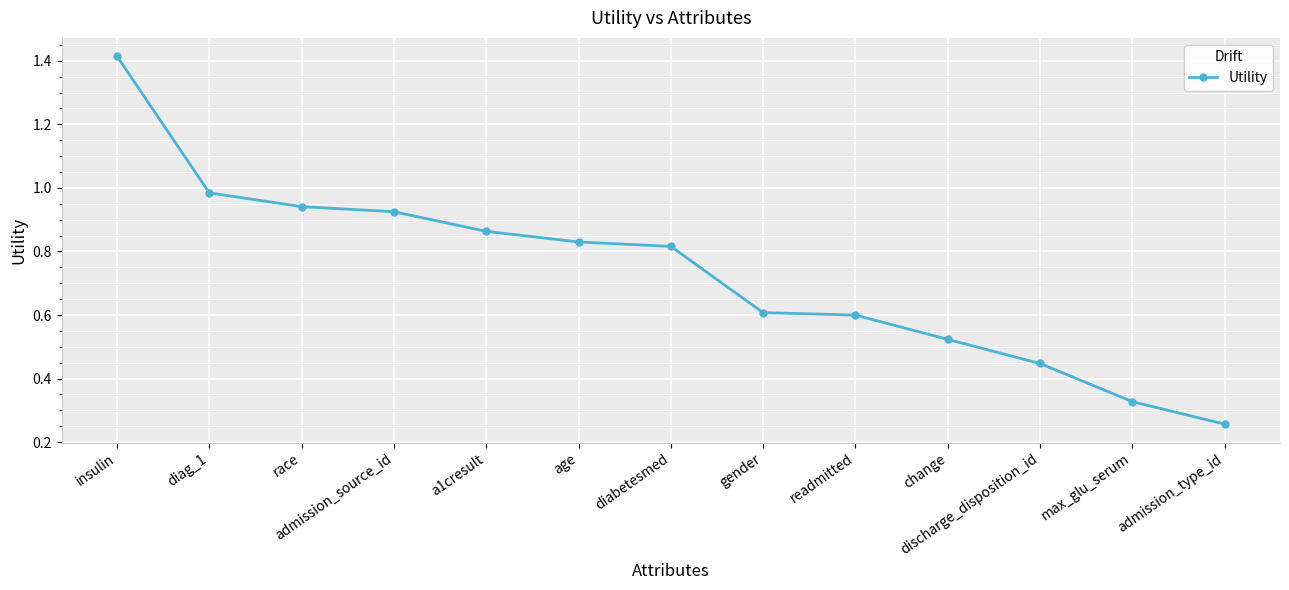

What is the label of the 11th point from the right?

race